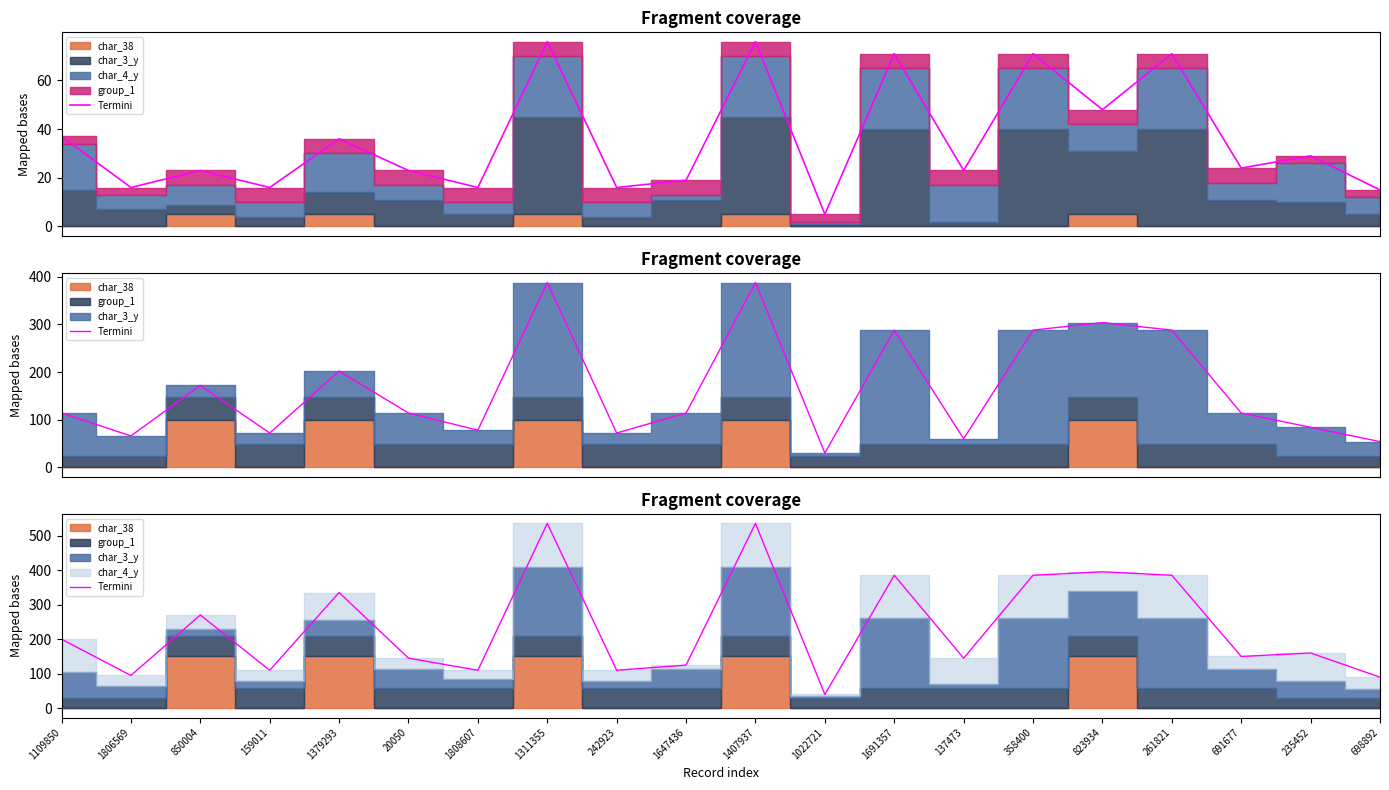

Approximately how many times larger is the value at 1407937 compared to 242923?

4.9